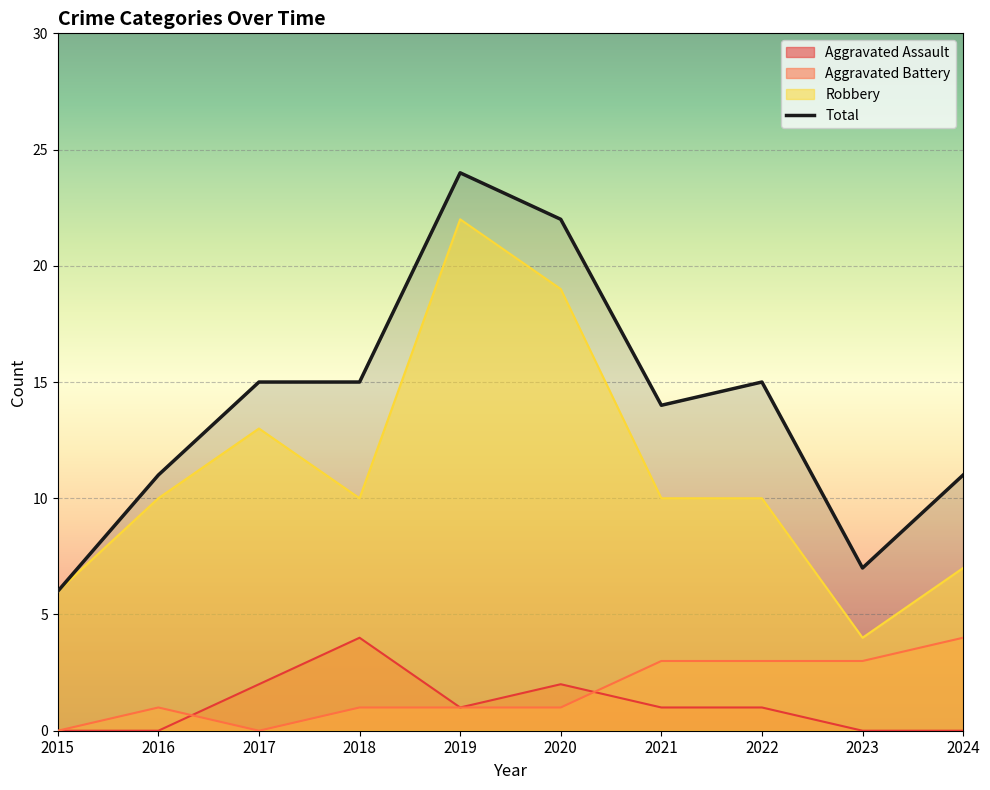

The chart shows a value of 8 at 2024. True or false?

False